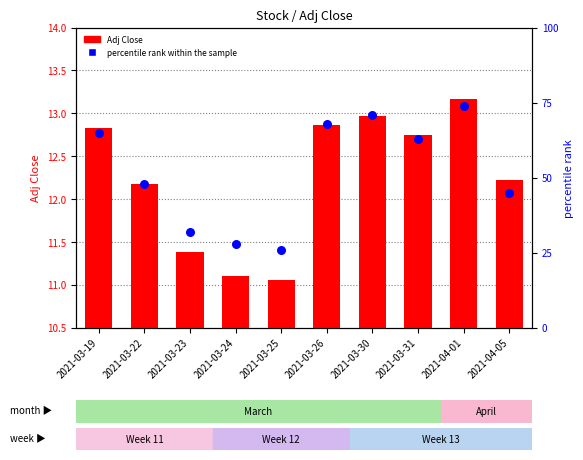

Which series has the largest Y range (max minus min)?

percentile rank within the sample